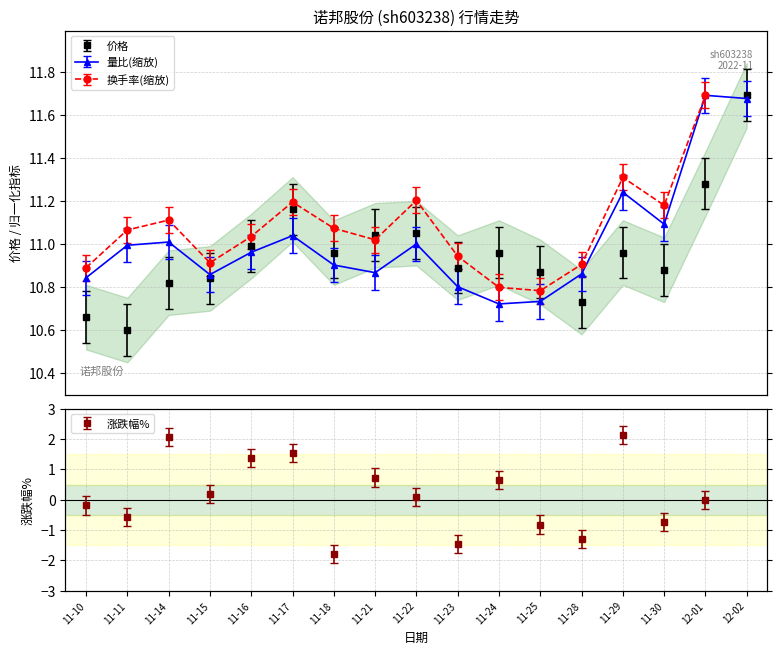

In 量比(缩放), how many points are lower than both neighbors (excluding endpoints)?

4